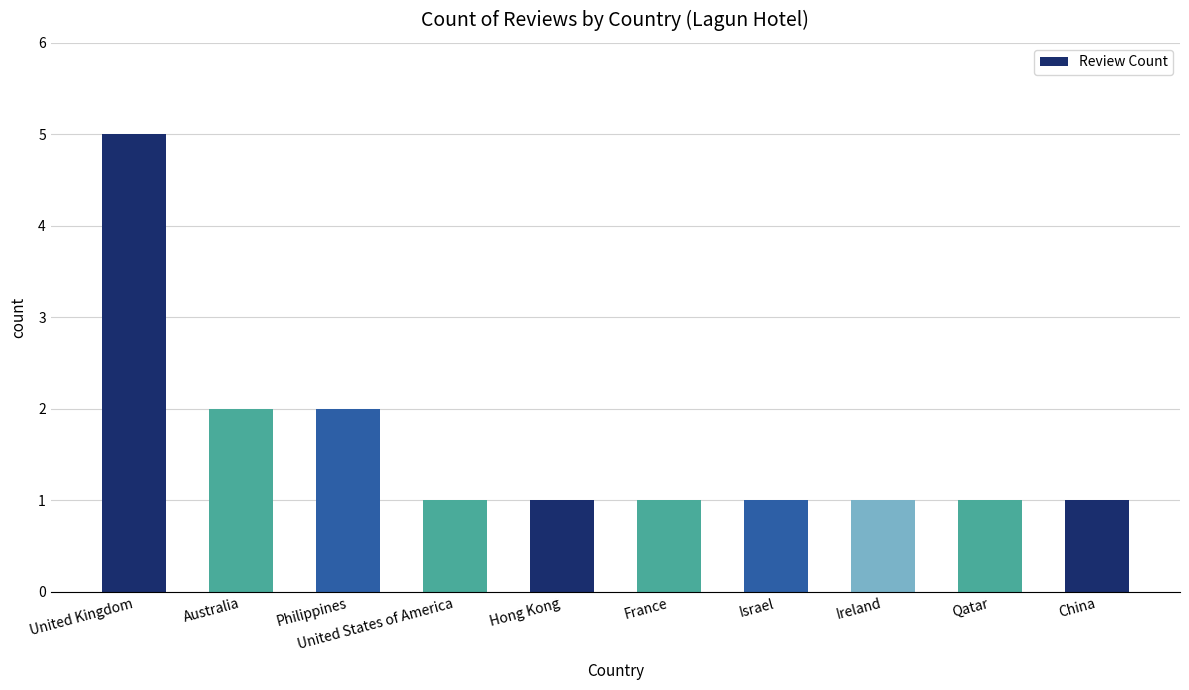

Count the values in the range 1 to 2.

9